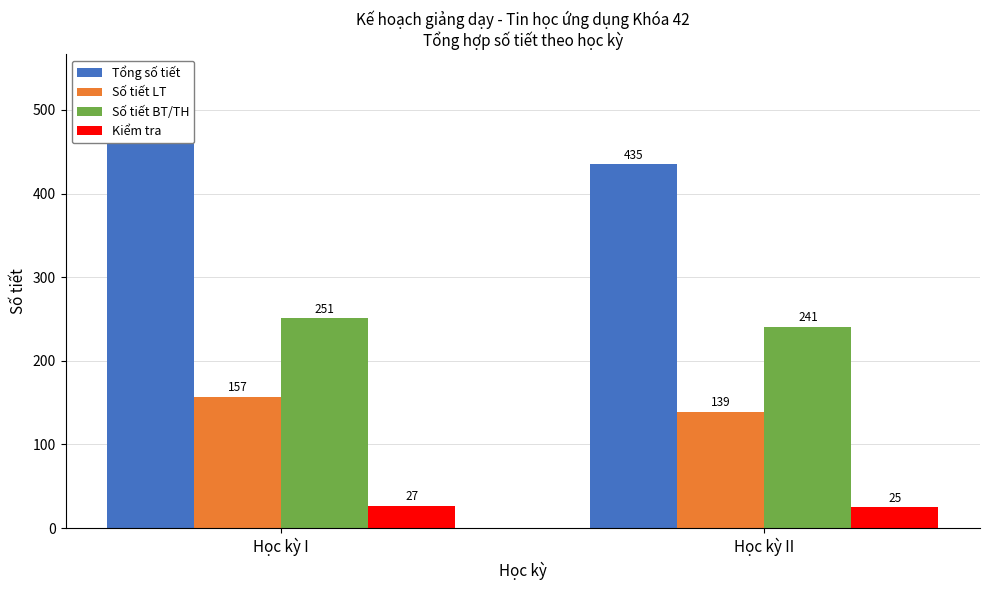

The value of Số tiết LT at Học kỳ II is 139. True or false?

True